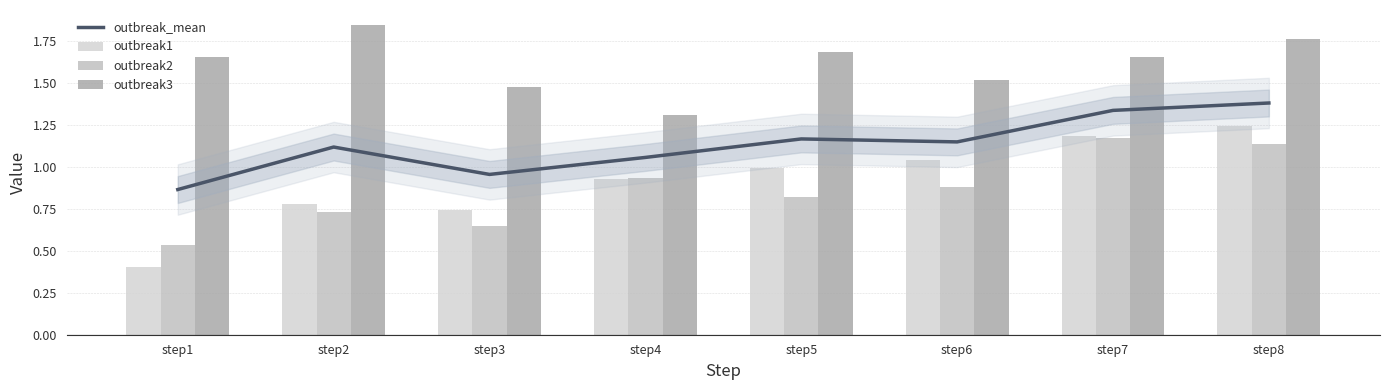

Reading left to right, extract all data points from this chart.

outbreak_mean: 0.9	1.1	1.0	1.1	1.2	1.1	1.3	1.4
outbreak1: 0.4	0.8	0.7	0.9	1.0	1.0	1.2	1.2
outbreak2: 0.5	0.7	0.6	0.9	0.8	0.9	1.2	1.1
outbreak3: 1.7	1.8	1.5	1.3	1.7	1.5	1.7	1.8